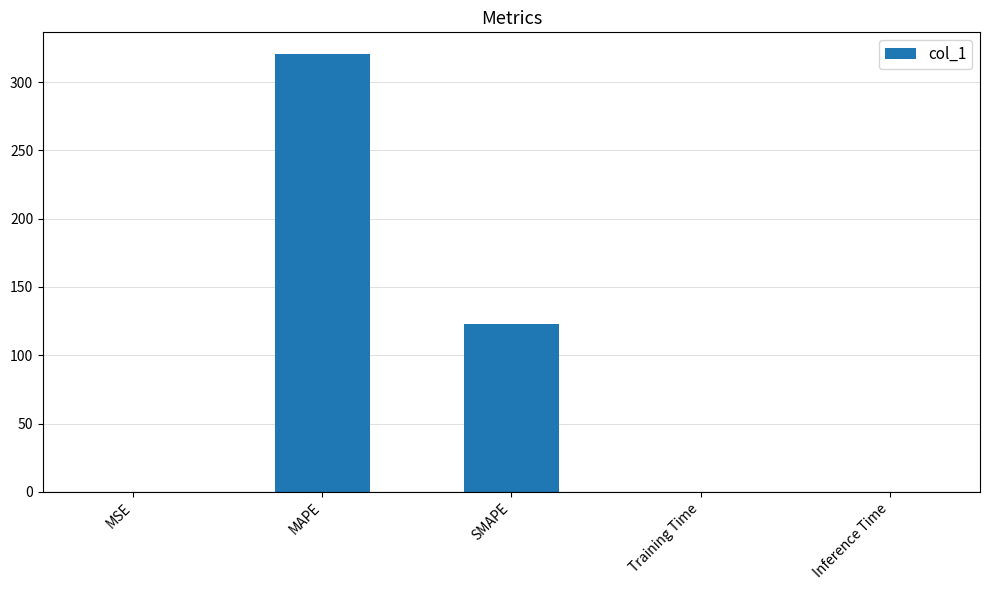

What is the maximum value shown in the chart?

320.5